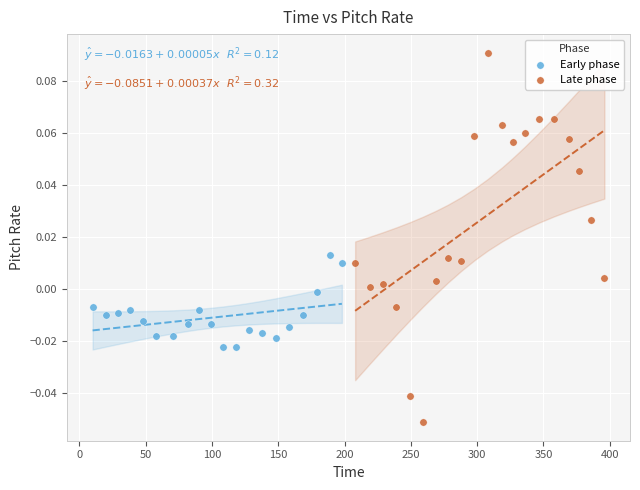

Which series has the largest Y range (max minus min)?

Late phase